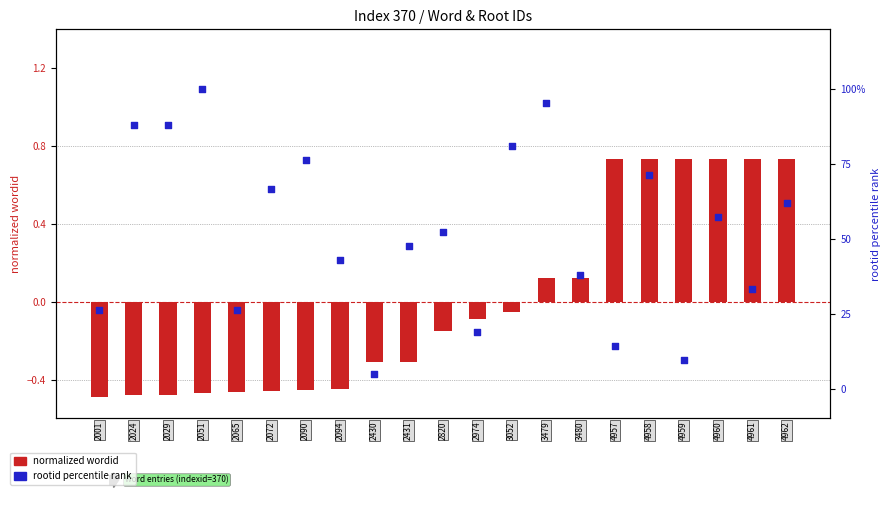

Which series reaches the minimum Y coordinate?

normalized wordid